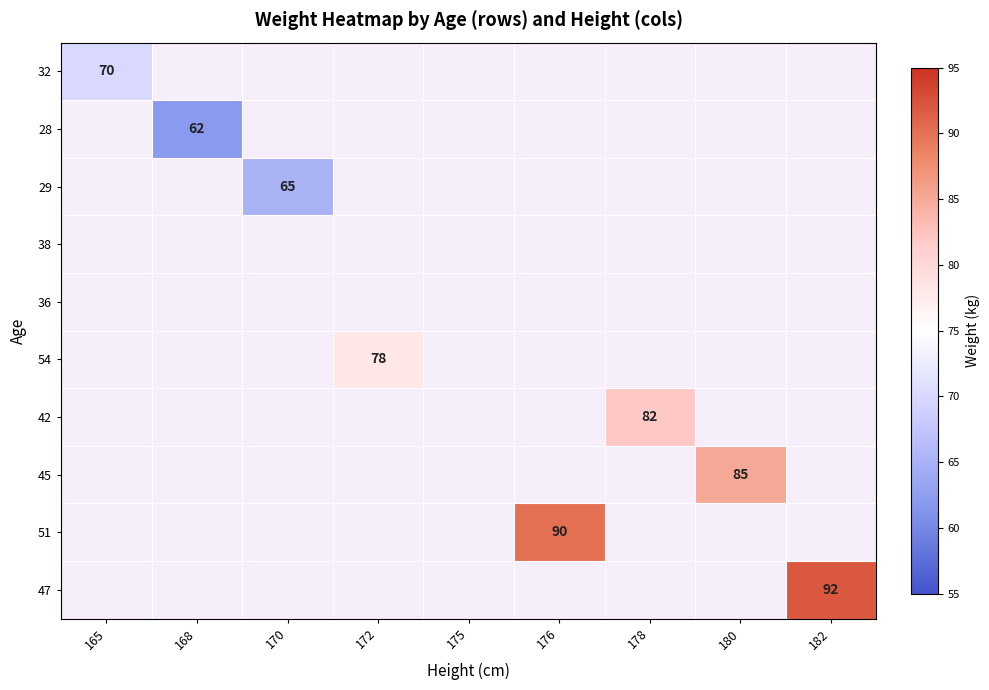

What is the maximum value shown in the chart?

92.0